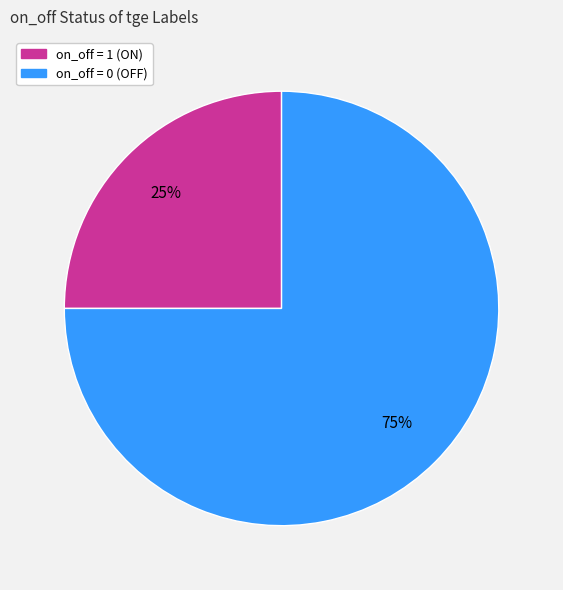

Which slice represents more than half of the pie?

on_off = 0 (OFF)